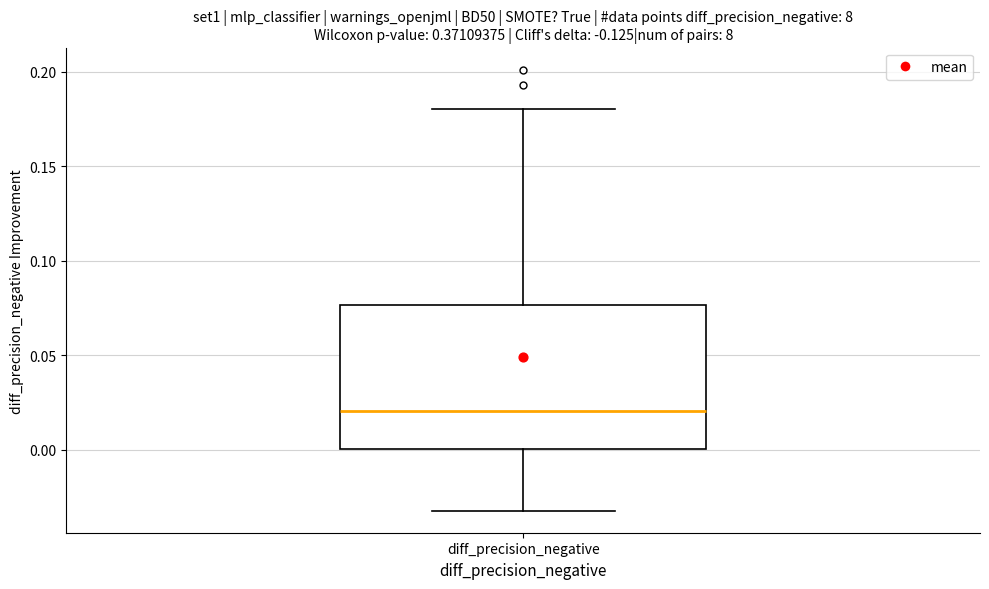

Where does the median line of the box for diff_precision_negative sit on the y-axis? The values are not printed on the chart, so give them approximately, as read against the axis.

0.020